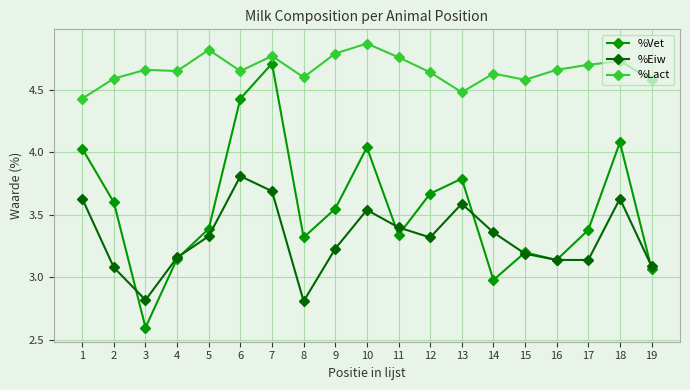

Which series ends up on top after the final intersection of %Vet and %Eiw?

%Eiw